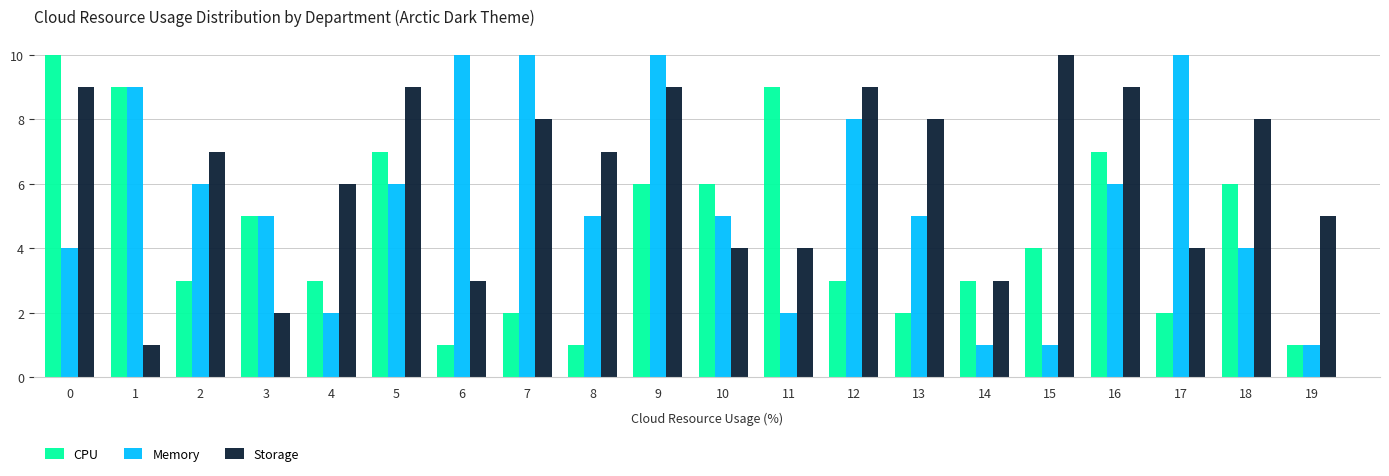

What is the sum of the Storage values at 17 and 13?

12